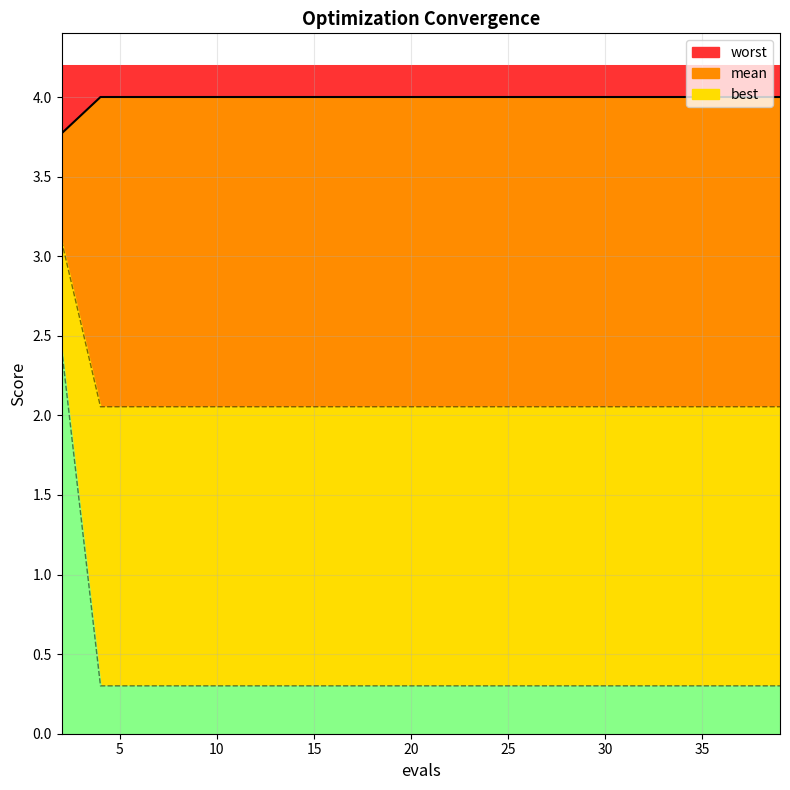

True or false: best has more than 2 points higher than both neighbors.

False